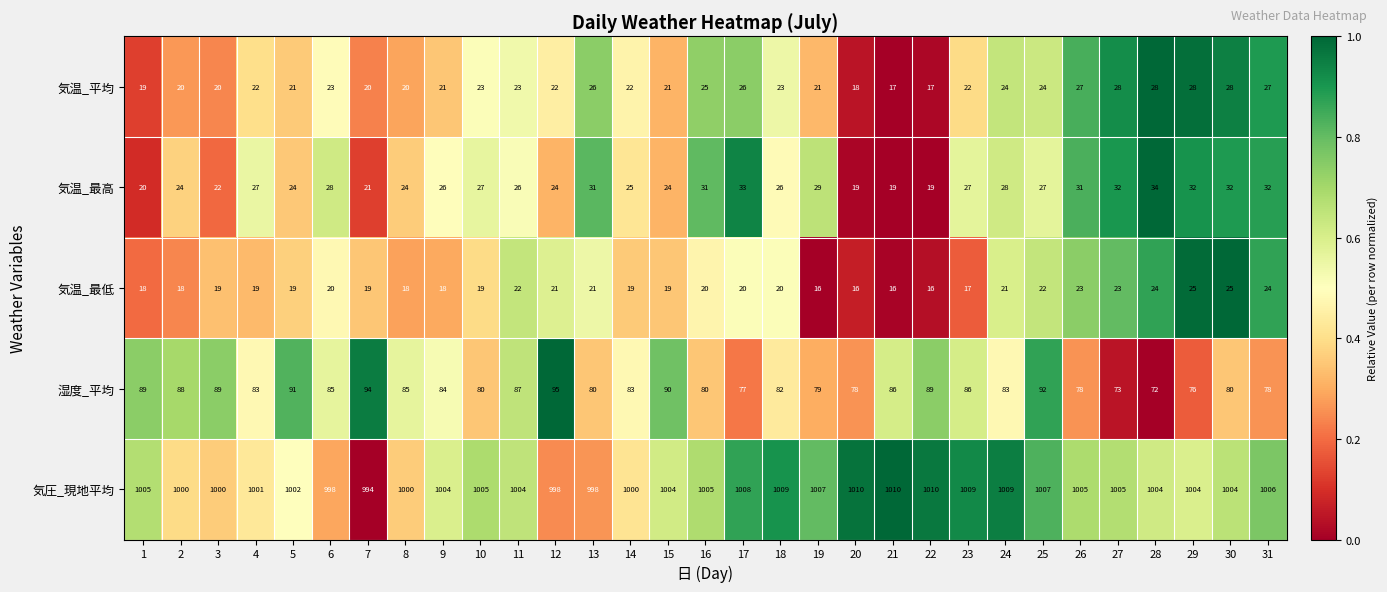

Rank the series by their maximum value, from lowest to highest.

気温_最低, 気温_平均, 気温_最高, 湿度_平均, 気圧_現地平均